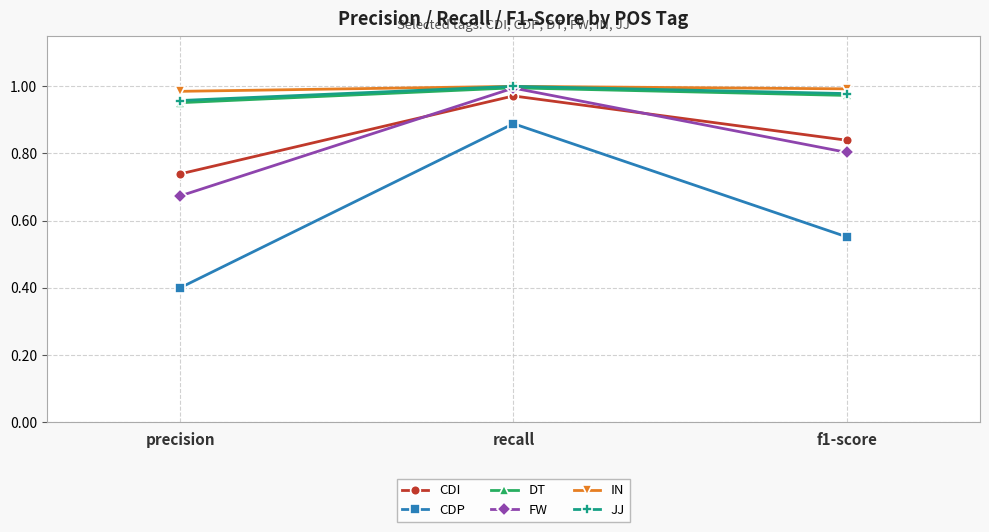

At which label does JJ reach its minimum?

precision